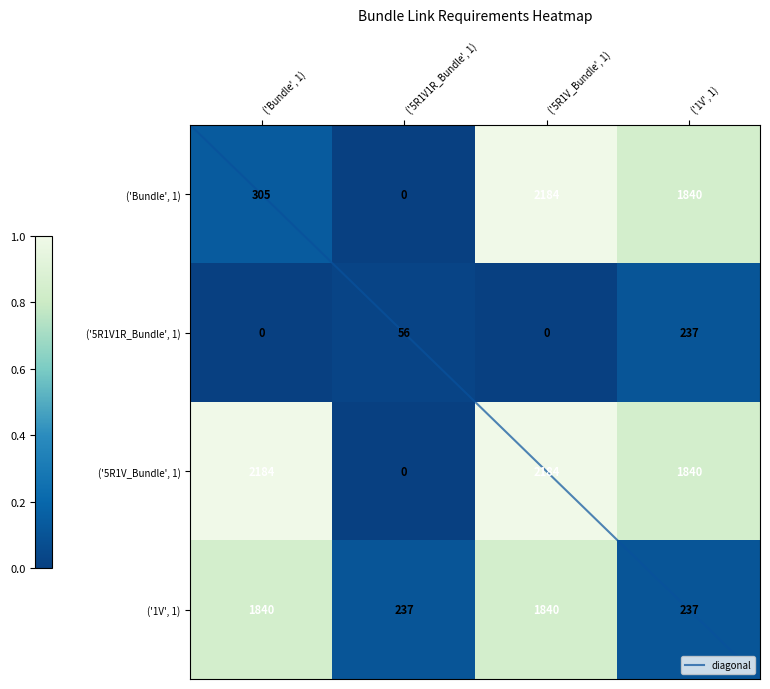

Count the ('5R1V1R_Bundle', 1) values in the range 0 to 237.

4